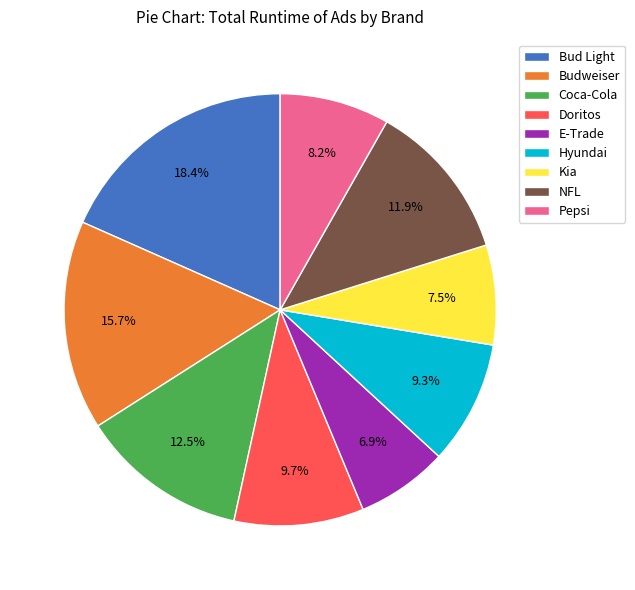

What percentage is the Budweiser slice, to the nearest percent?

16%